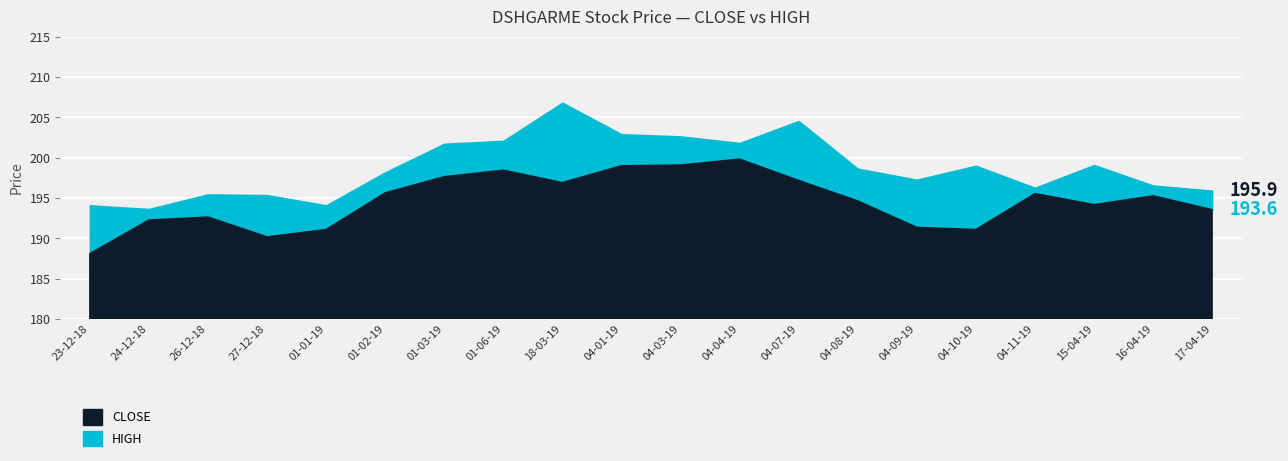

True or false: CLOSE has a value of 196.9 at 18-03-19.

True